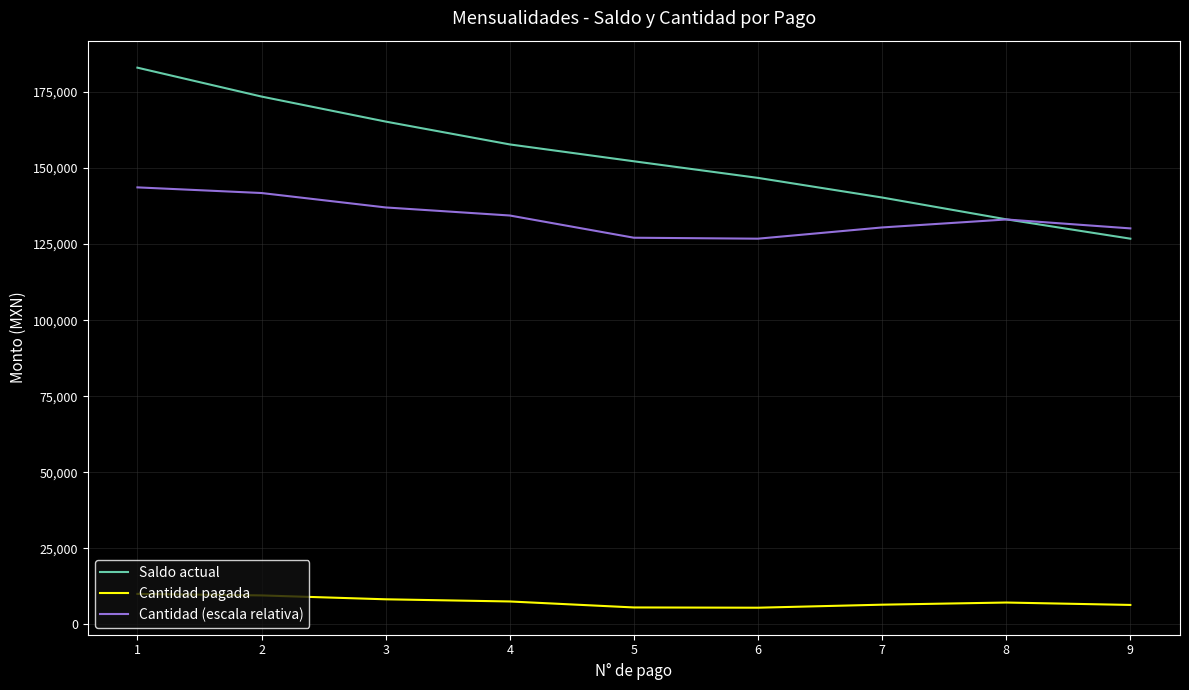

The value of Saldo actual at 4 is 265477.4. True or false?

False